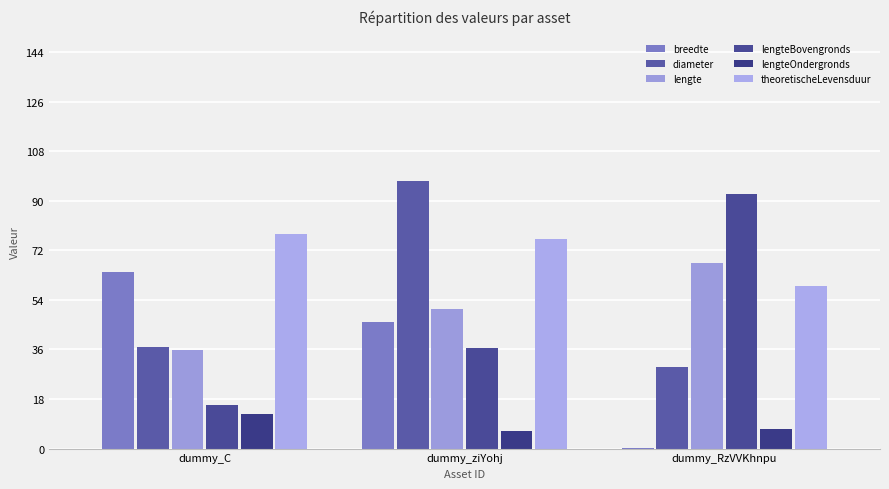

Does the chart contain stacked bars?

No